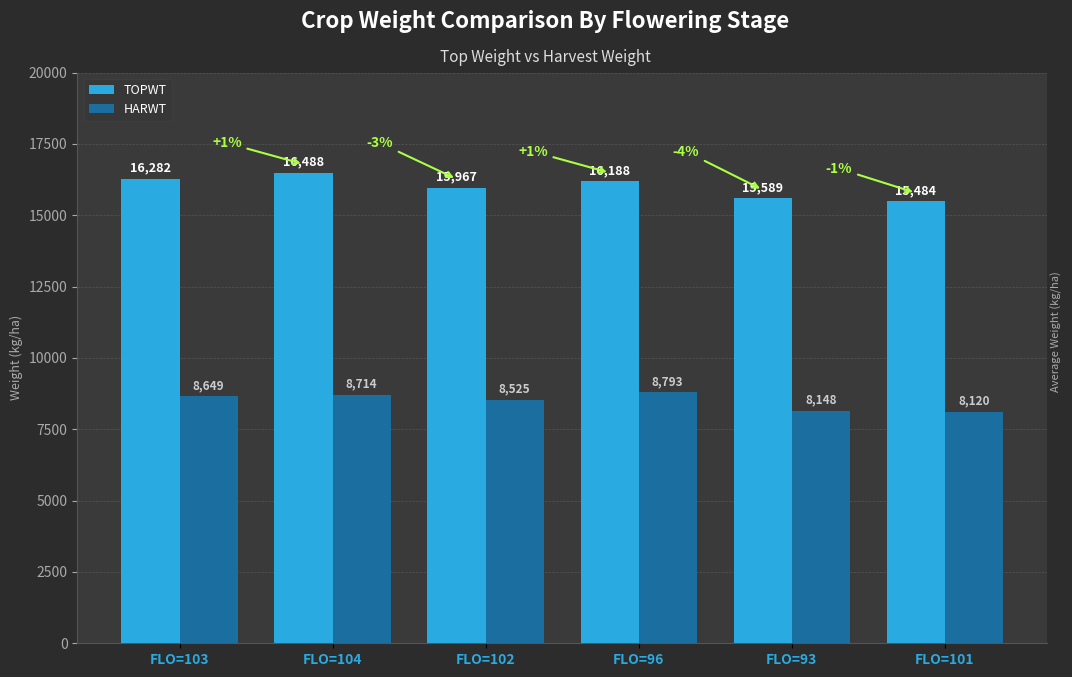

How many distinct data groups are displayed?

2